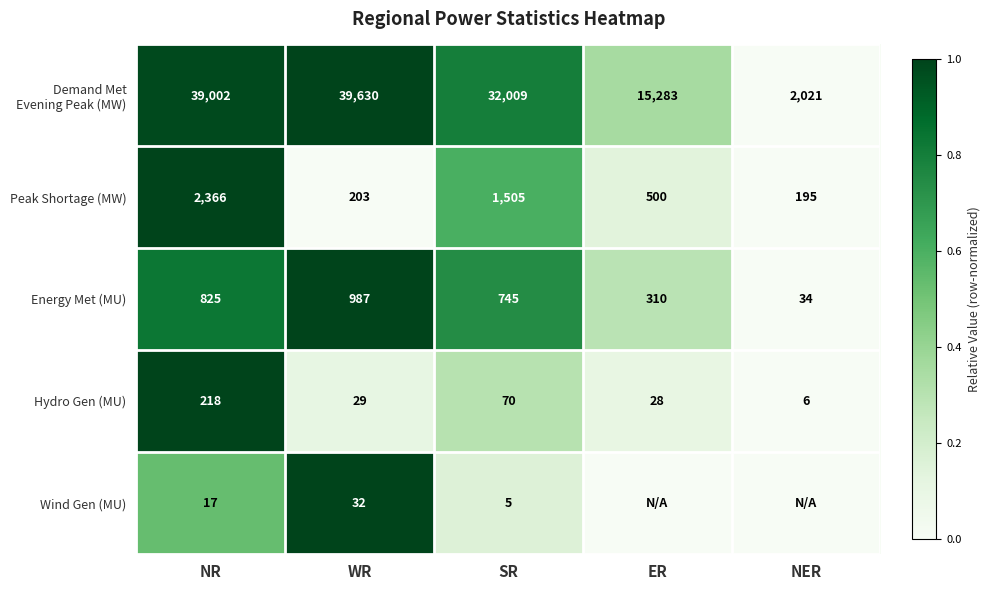

Is the value of Hydro Gen (MU) at WR greater than the value of Wind Gen (MU) at SR?

Yes